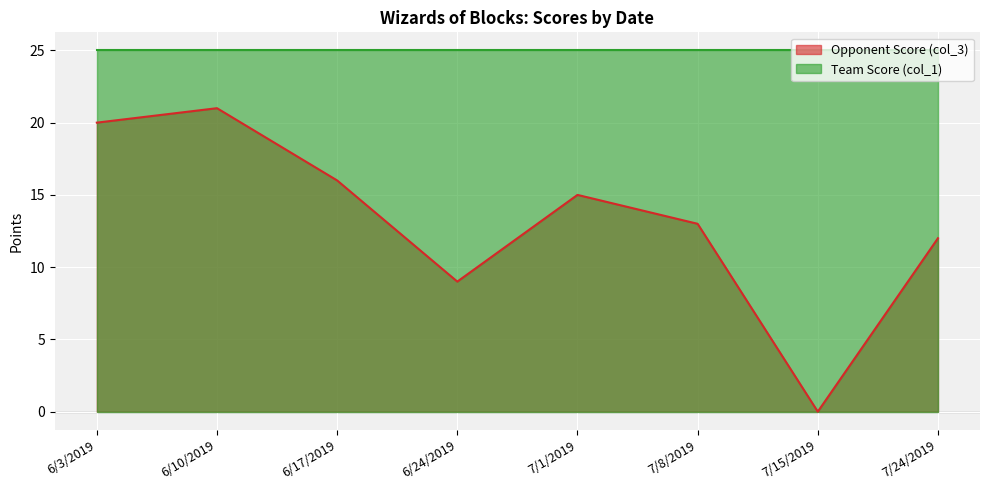

What is the label of the 5th point from the left?

7/1/2019